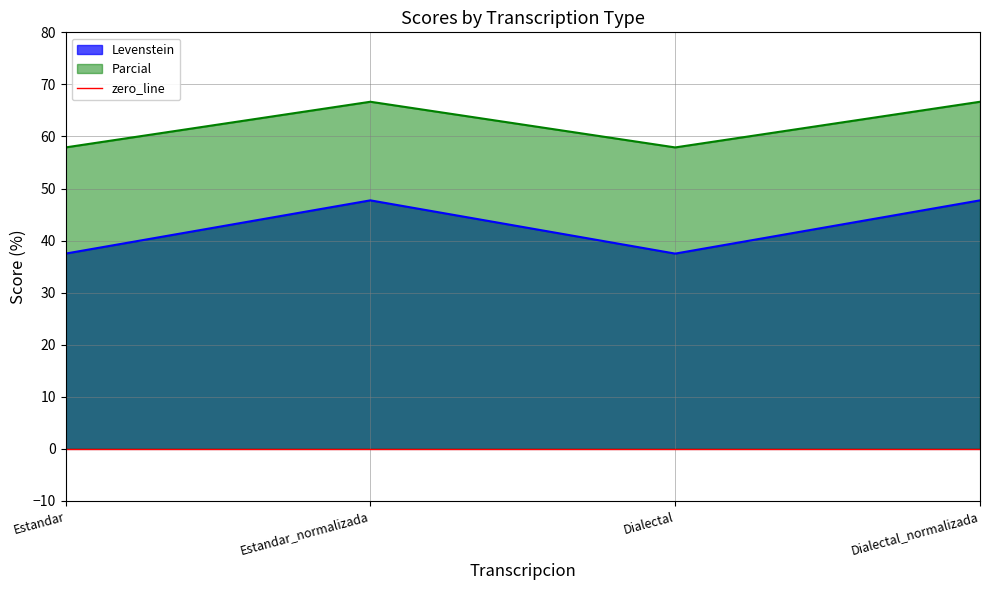

Which has a higher value, Dialectal or Estandar_normalizada?

Estandar_normalizada